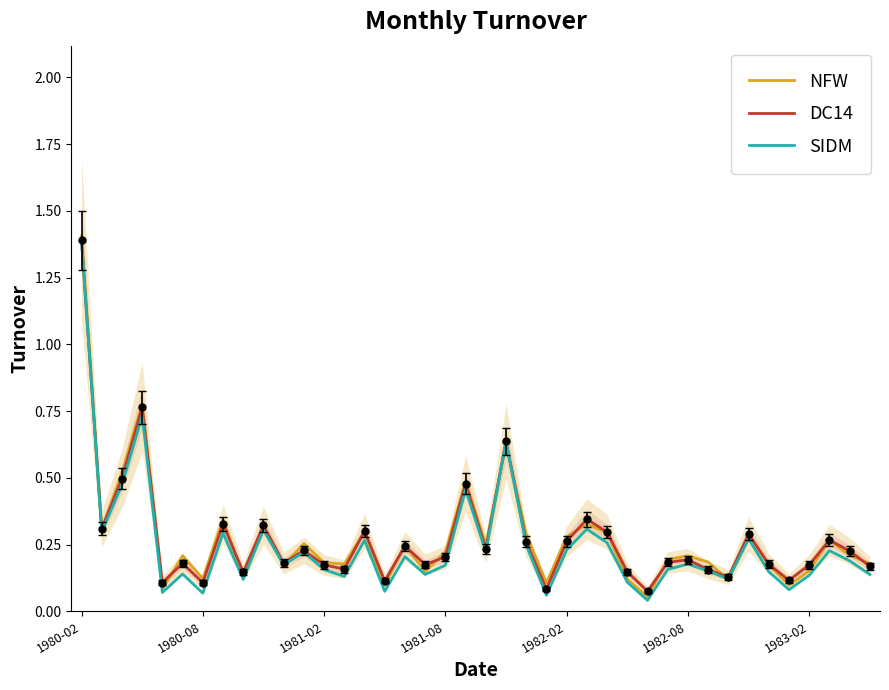

Count the number of data series in this chart.

3